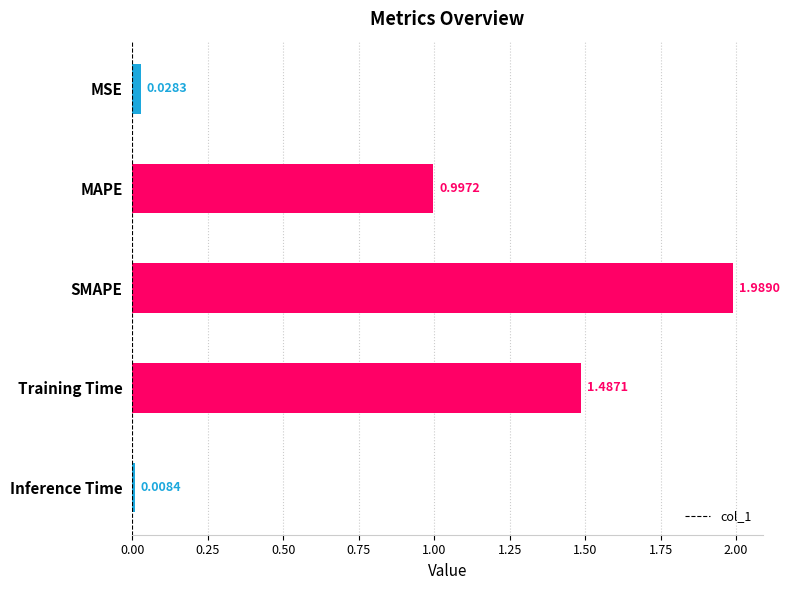

Where is the data nearest to the value 0?

Inference Time